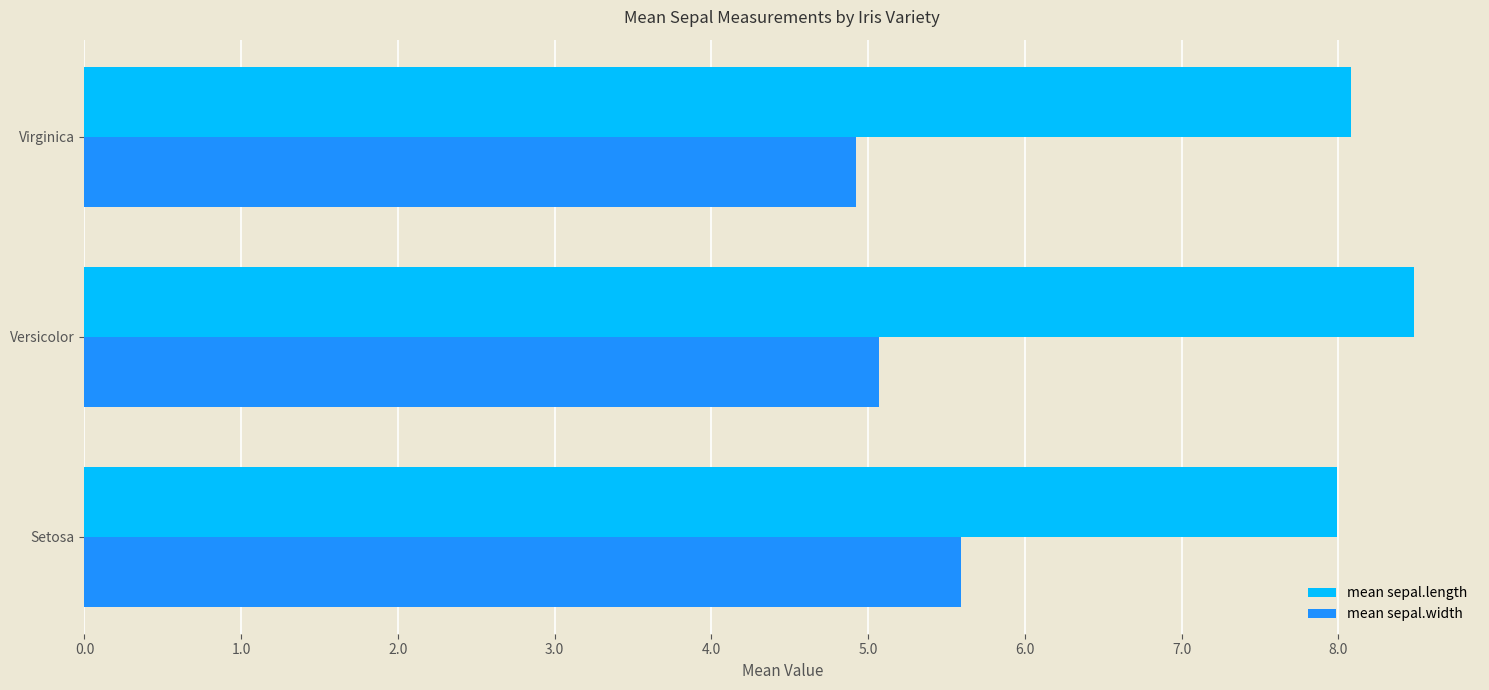

What is the spread (max minus min) of values at Versicolor?

3.4